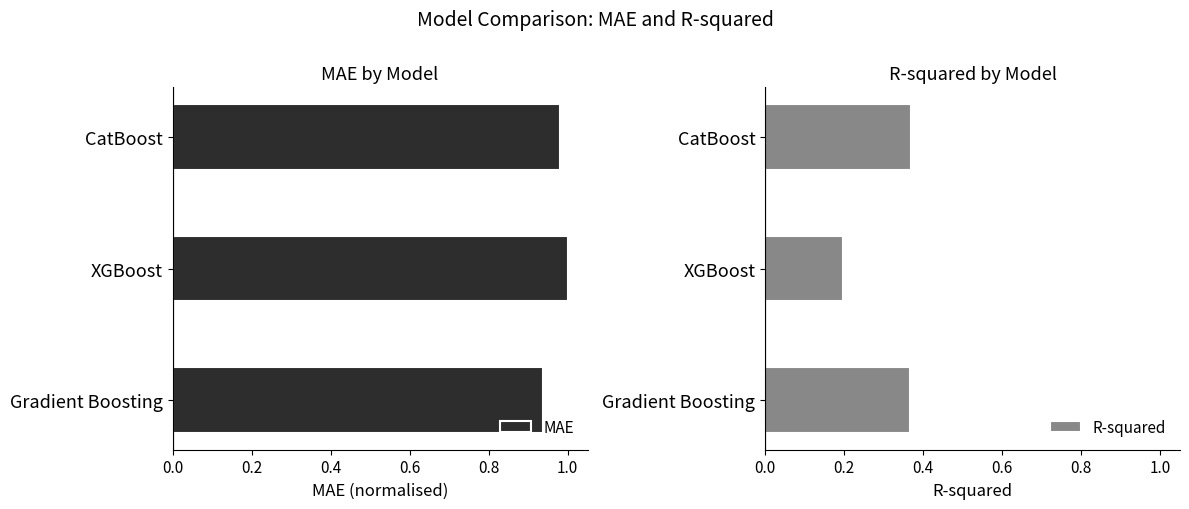

At which label does MAE reach its minimum?

Gradient Boosting